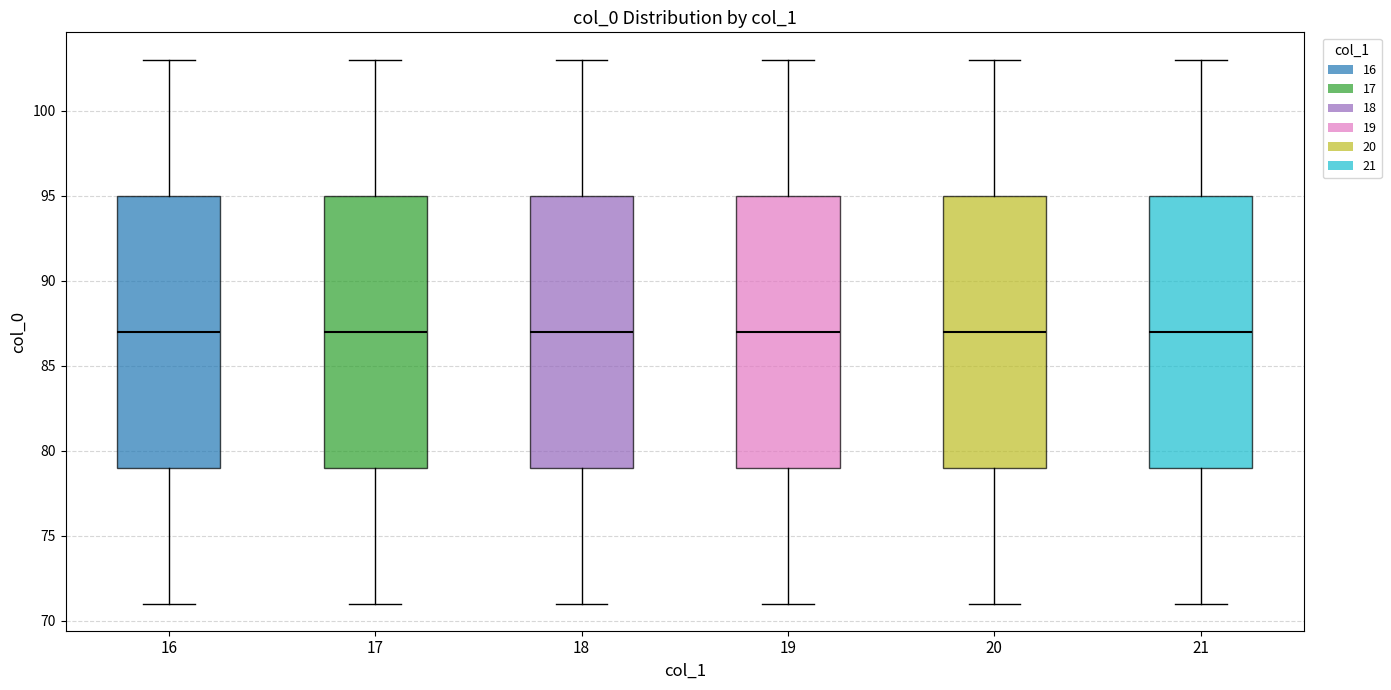

Where does the lower whisker of the box at x = 16 end on the y-axis? The values are not printed on the chart, so give them approximately, as read against the axis.

71